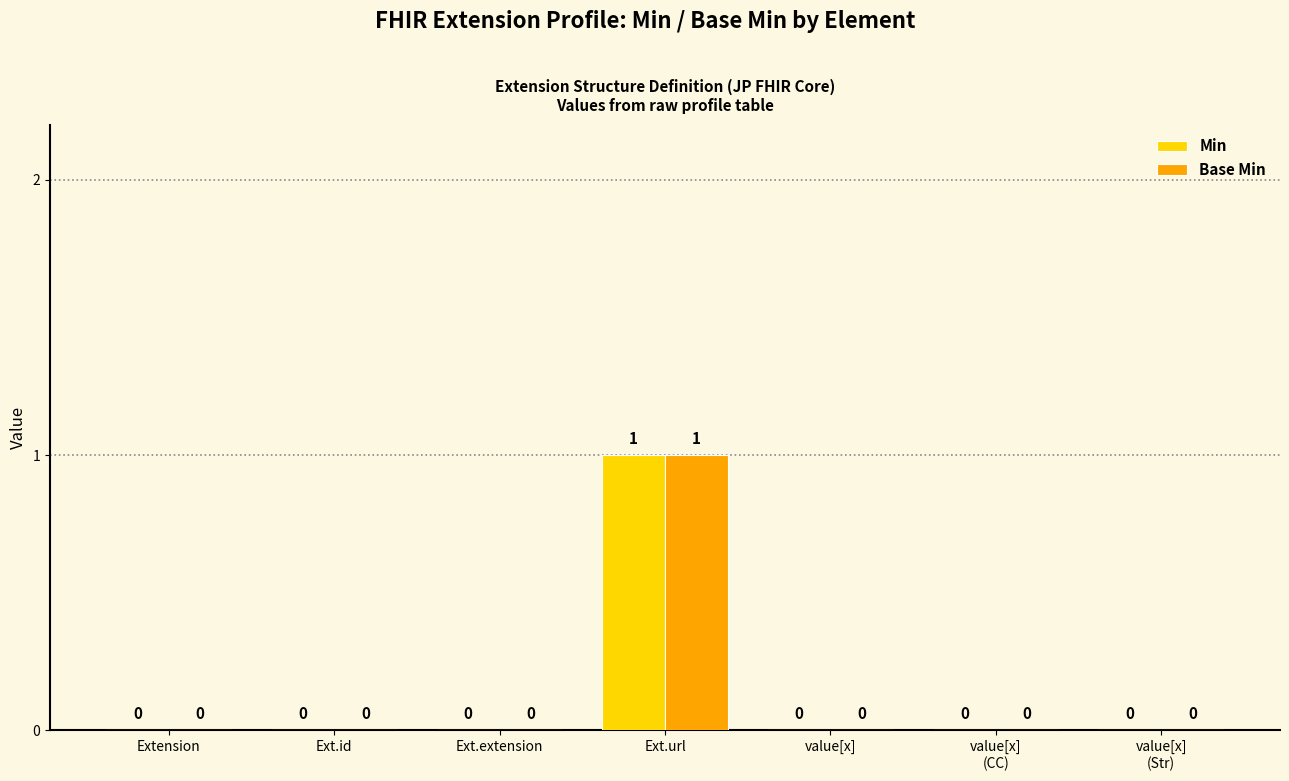

Are the bars horizontal?

No